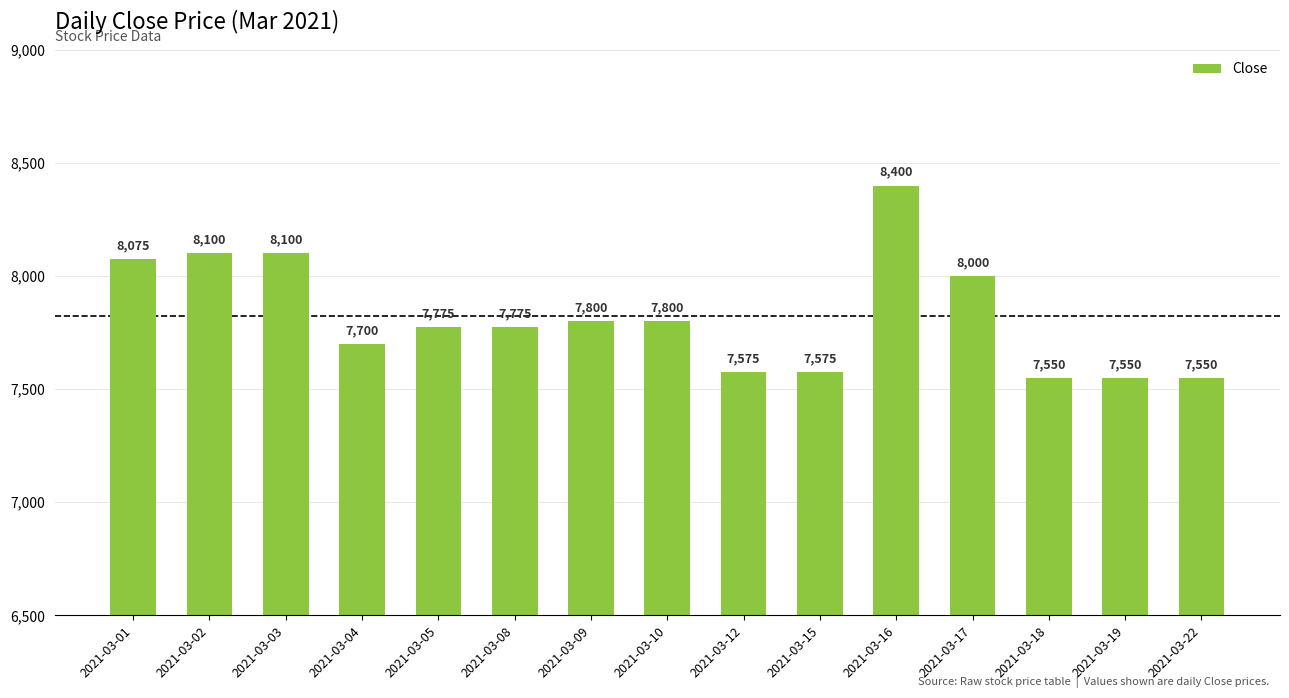

Which has a higher value, 2021-03-10 or 2021-03-19?

2021-03-10